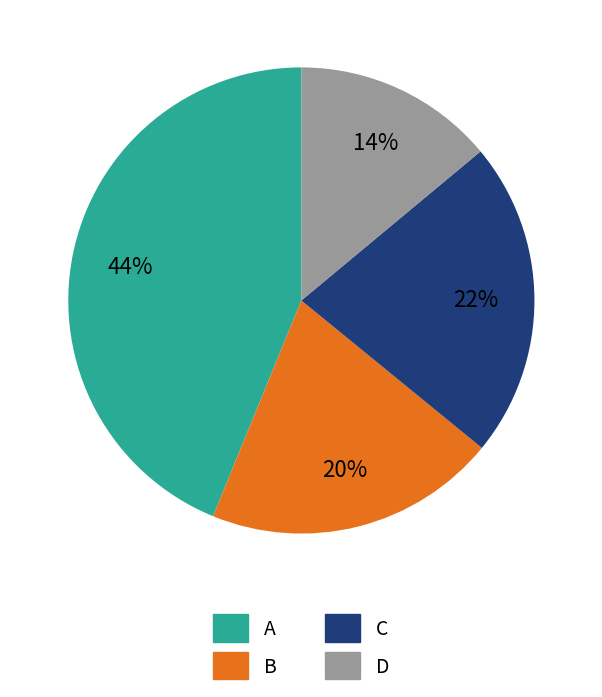

What percentage is the B slice, to the nearest percent?

20%